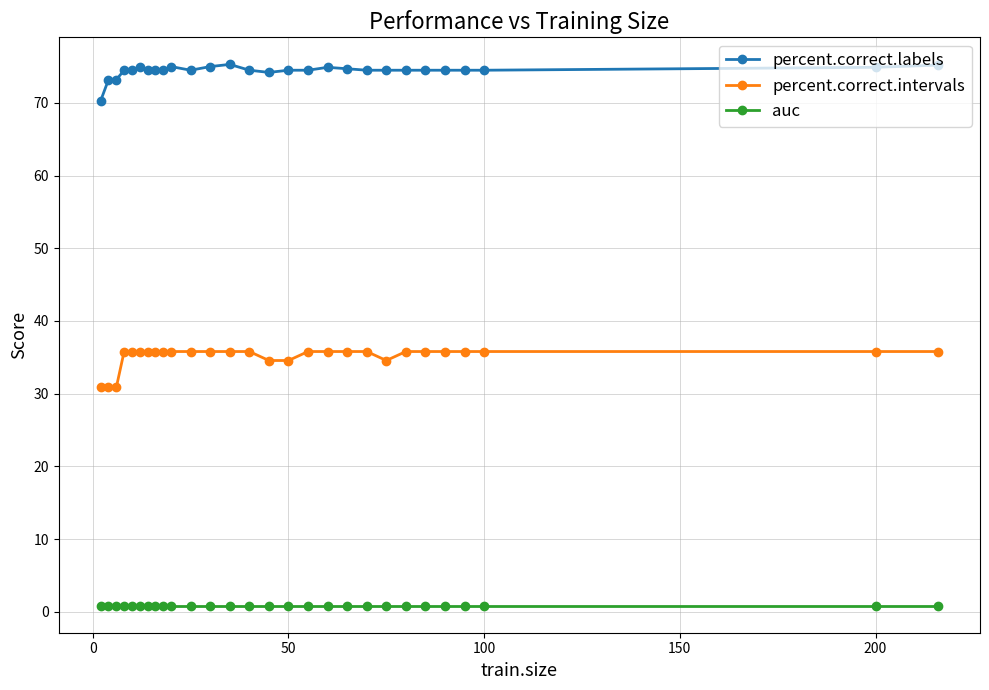

How many distinct data groups are displayed?

3